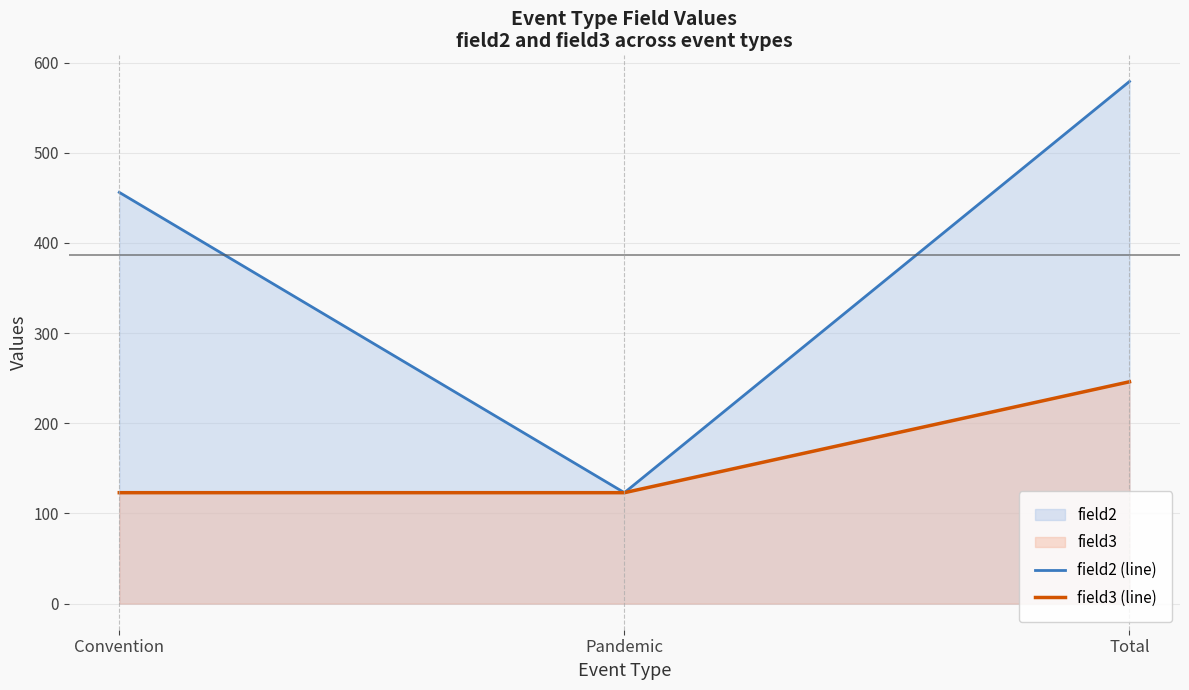

What is the sum of all field3 (line) values?

492